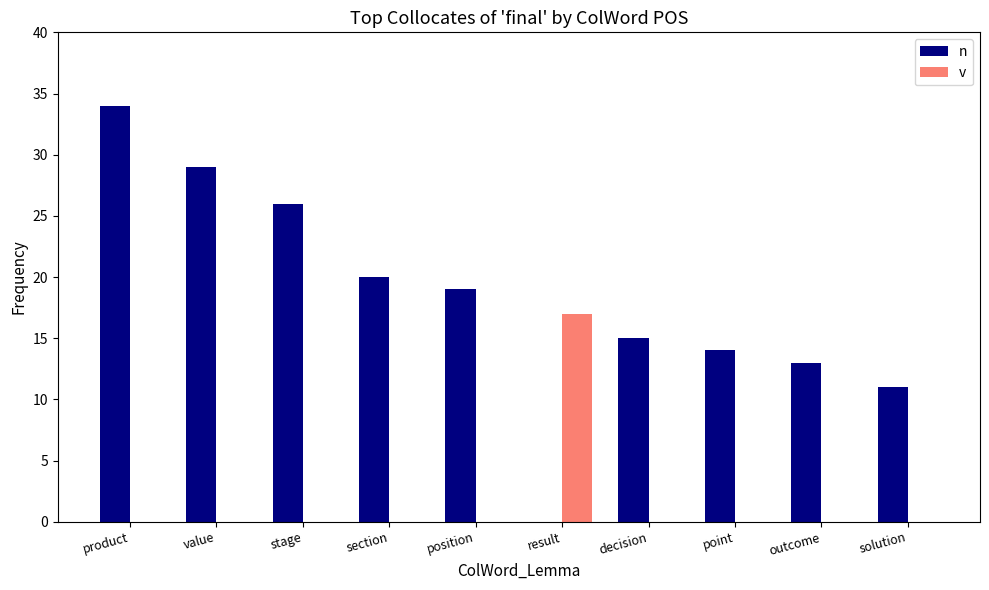

What is the sum of all v values?

17